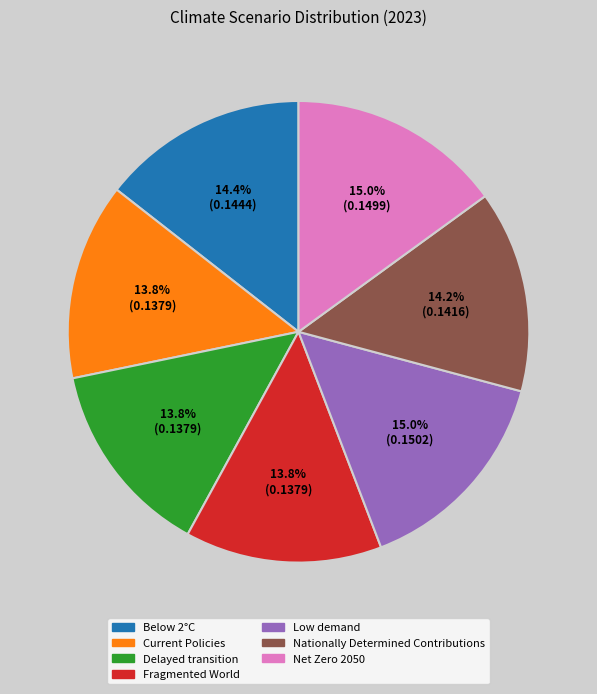

To the nearest percent, what percentage of the pie is Nationally Determined Contributions?

14%